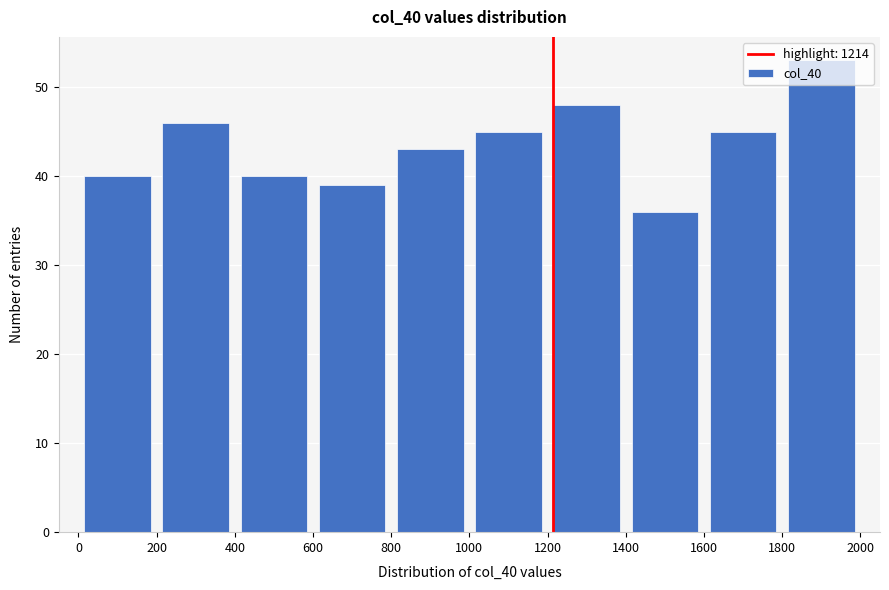

How tall is the bar that spans 1200 to 1400 on the x-axis? The values are not printed on the chart, so give them approximately, as read against the axis.

48